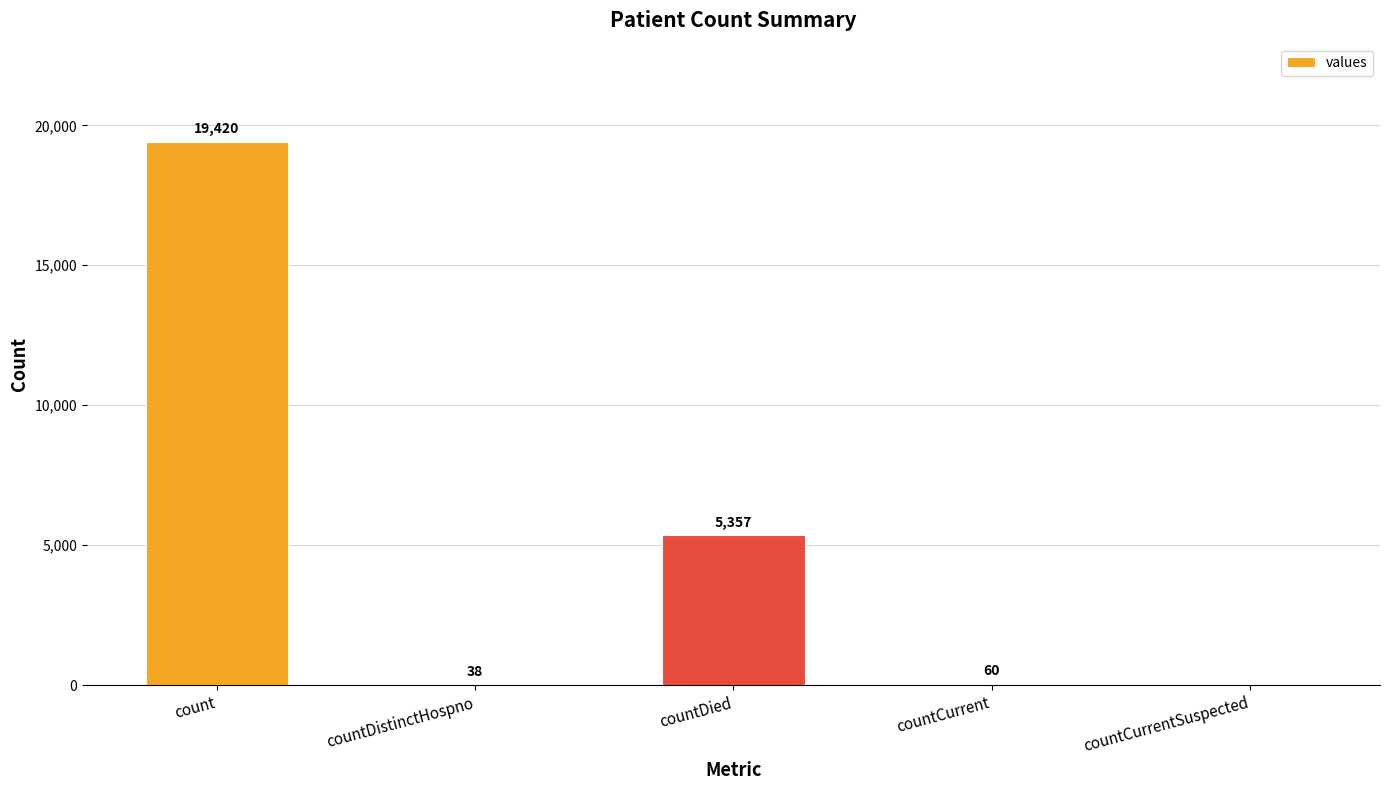

Reading right to left, what are all the values shown in this chart?

0	60	5357	38	19420